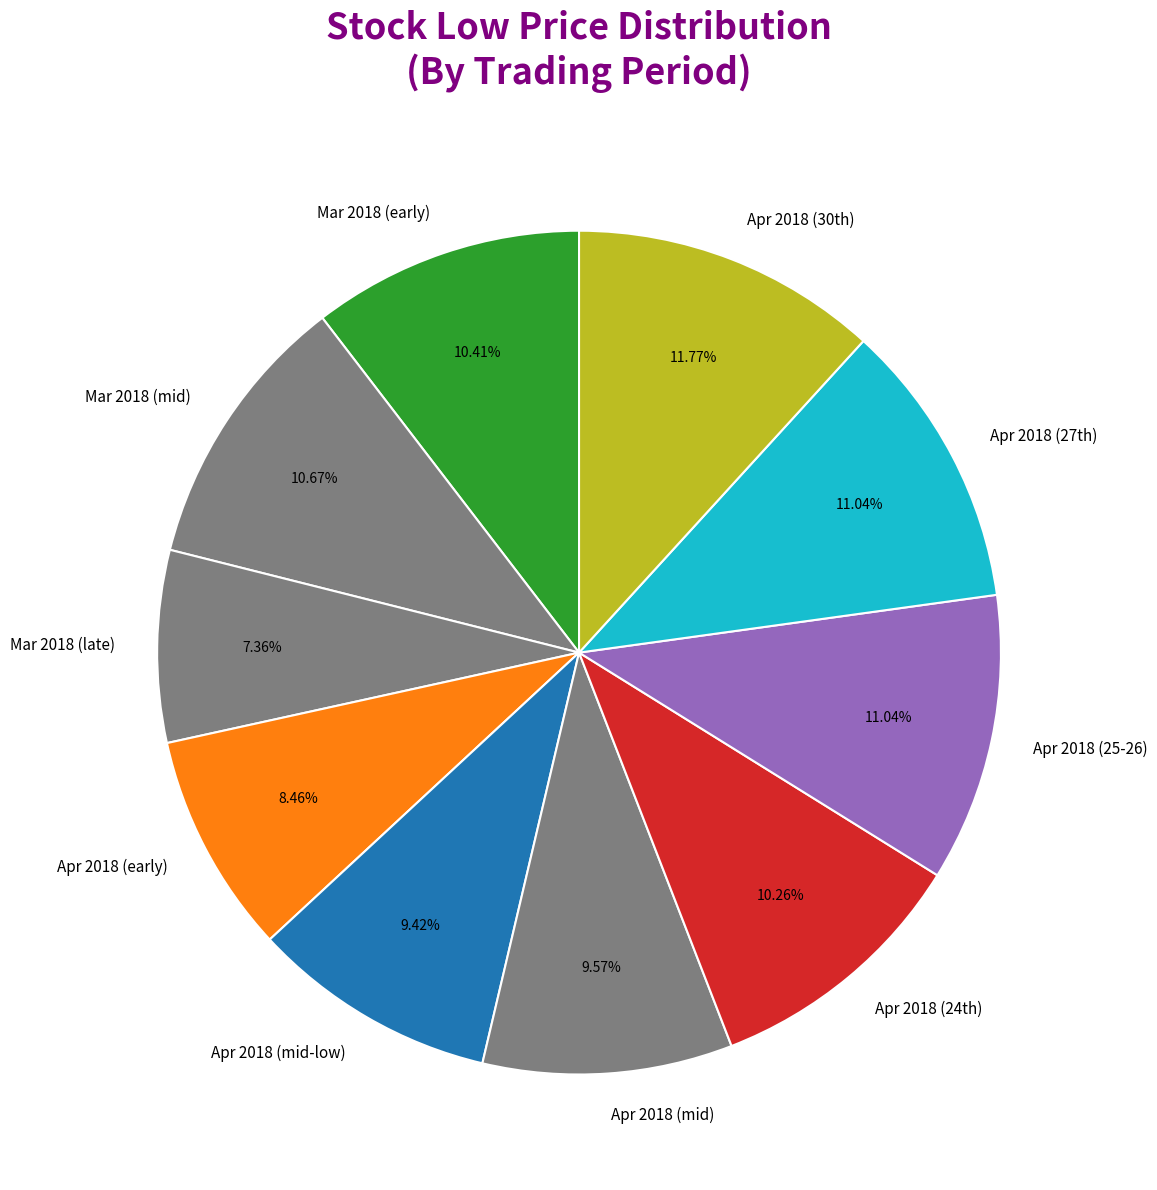

Between Apr 2018 (mid) and Mar 2018 (mid), which is larger?

Mar 2018 (mid)